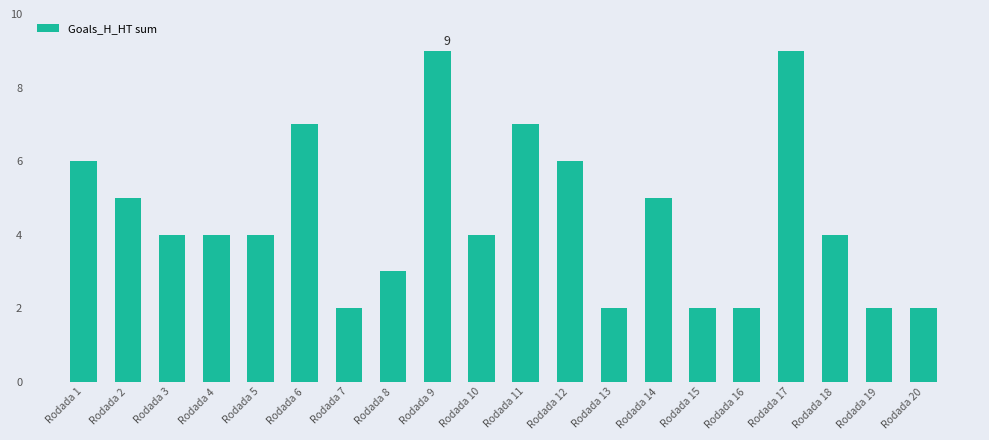

Reading right to left, extract all data points from this chart.

Rodada 20=2	Rodada 19=2	Rodada 18=4	Rodada 17=9	Rodada 16=2	Rodada 15=2	Rodada 14=5	Rodada 13=2	Rodada 12=6	Rodada 11=7	Rodada 10=4	Rodada 9=9	Rodada 8=3	Rodada 7=2	Rodada 6=7	Rodada 5=4	Rodada 4=4	Rodada 3=4	Rodada 2=5	Rodada 1=6